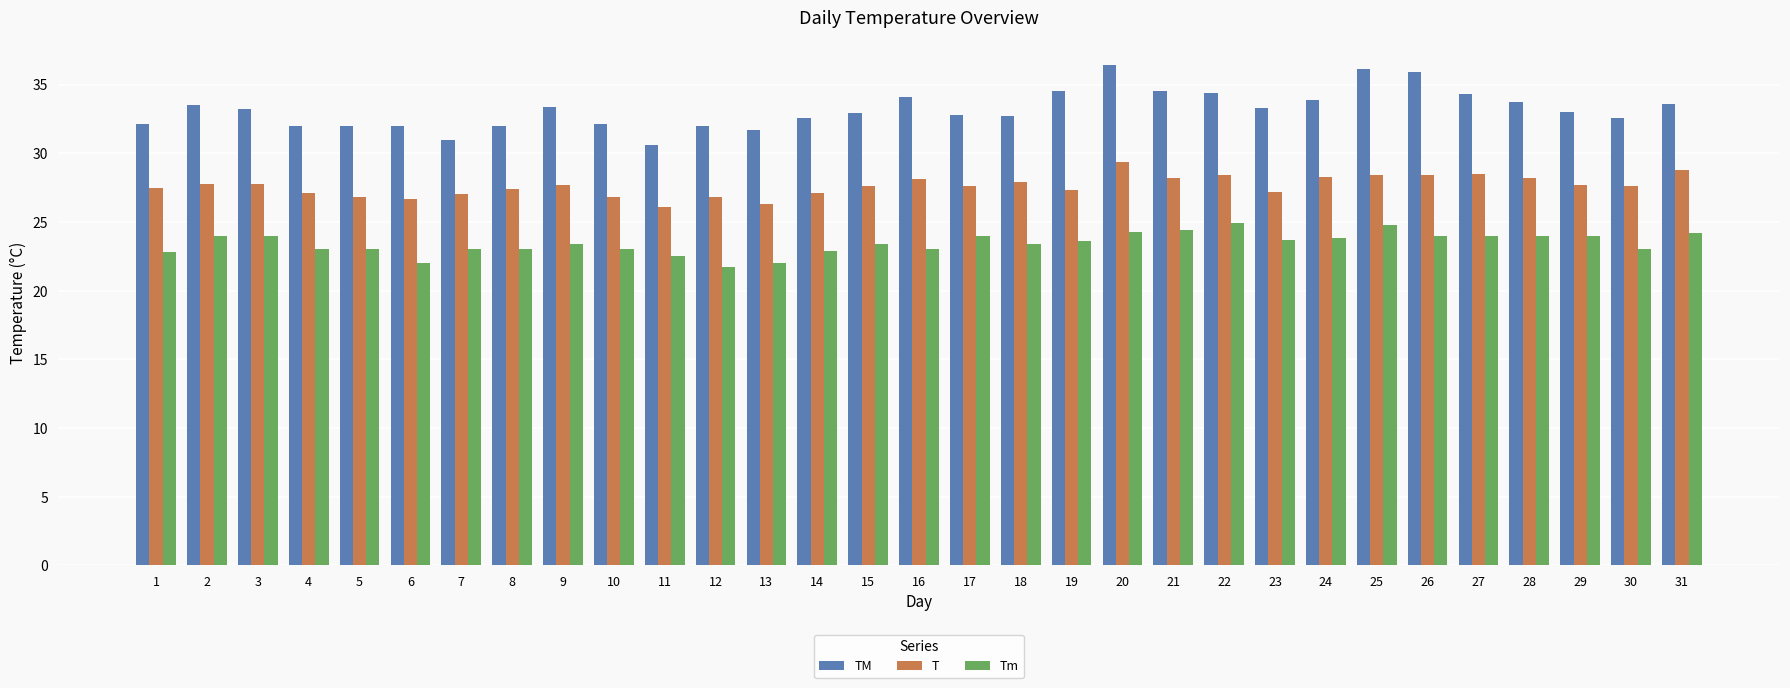

Is the value of Tm at 2 greater than the value of TM at 18?

No